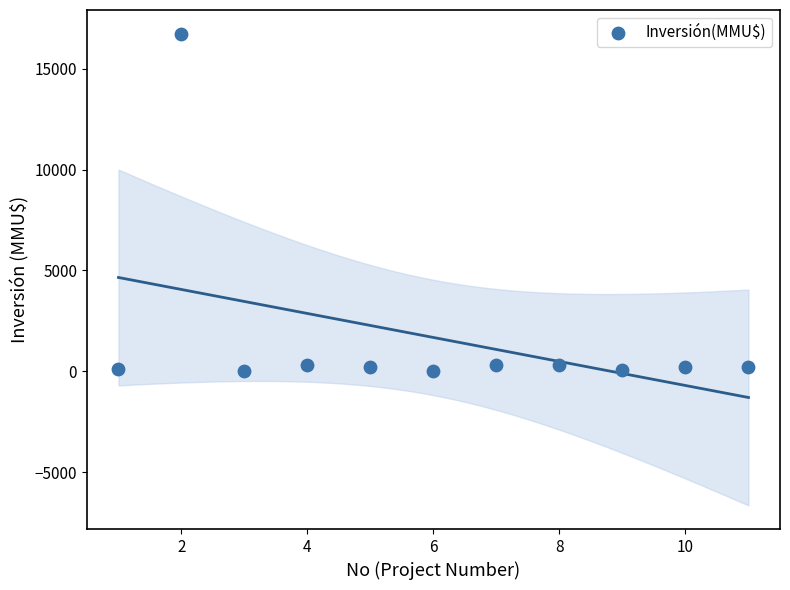

What is the range of Y values (max minus min)?

16726